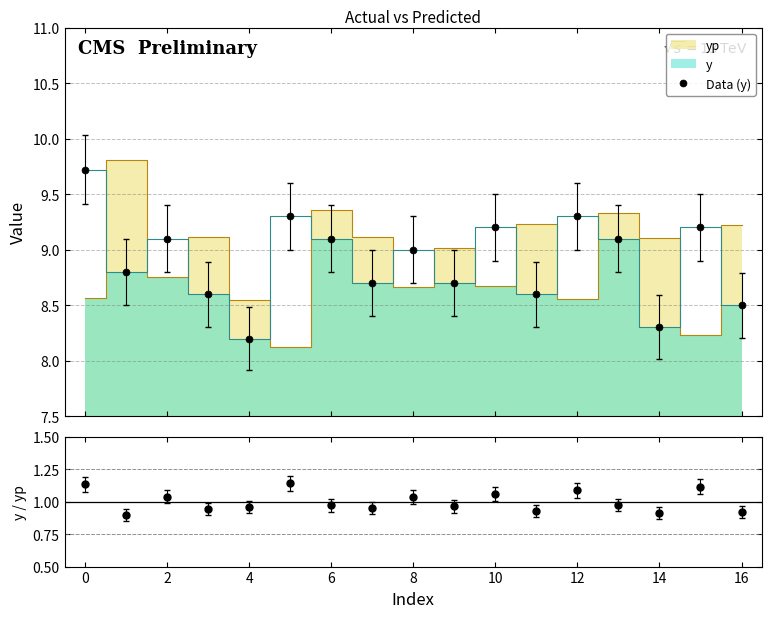

How many values in the Data (y) series are below 9?

8